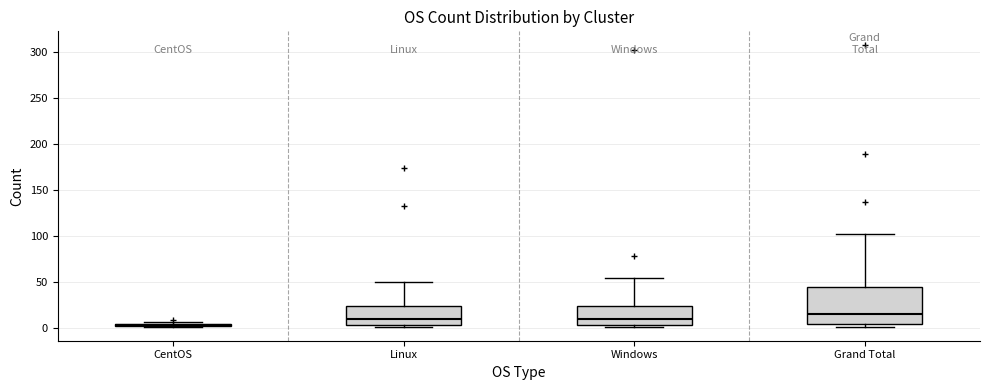

Where is the upper edge of the box for Windows on the y-axis? The values are not printed on the chart, so give them approximately, as read against the axis.

25